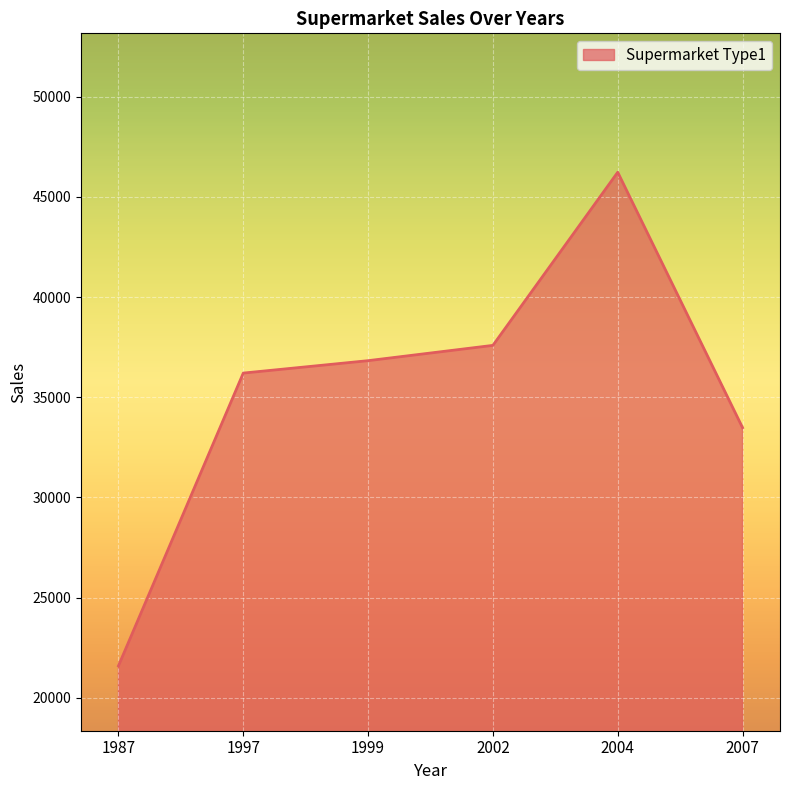

How many values are below 36828?

3